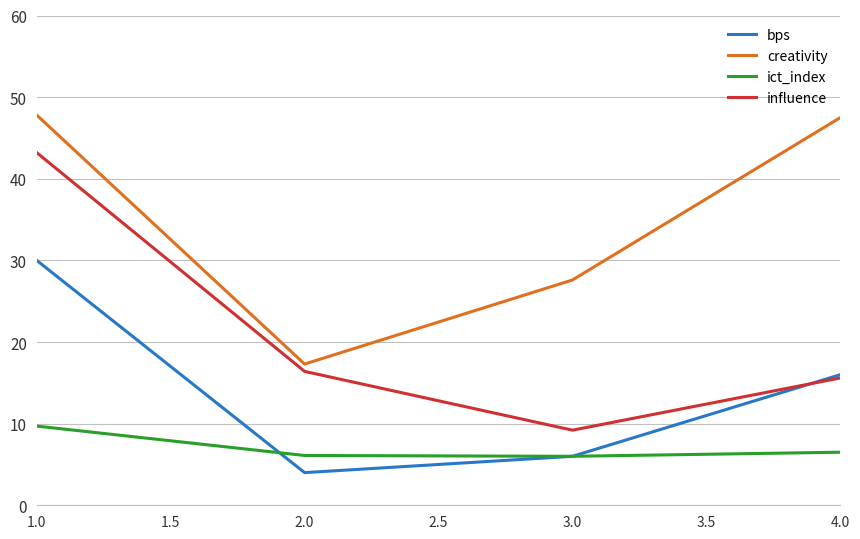

What position from the right is 2.0?

3